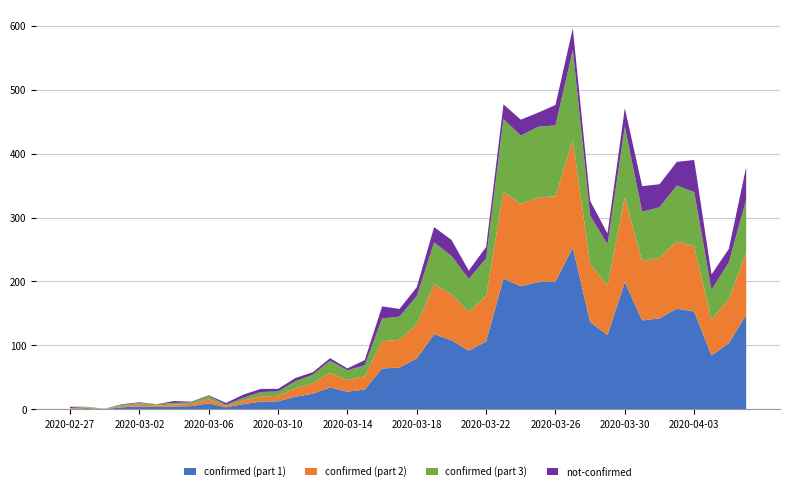

Reading right to left, what are all the values shown in this chart?

confirmed: 328	230	187	340	350	316	309	442	258	303	562	444	442	428	454	236	204	240	261	177	145	142	69	61	76	54	44	28	27	18	7	21	11	10	8	10	7	1	4	2
not-confirmed: 51	21	24	50	37	36	40	29	17	23	34	32	22	25	23	18	13	25	24	14	12	19	8	3	4	4	5	4	5	5	3	1	1	3	0	1	1	0	0	2